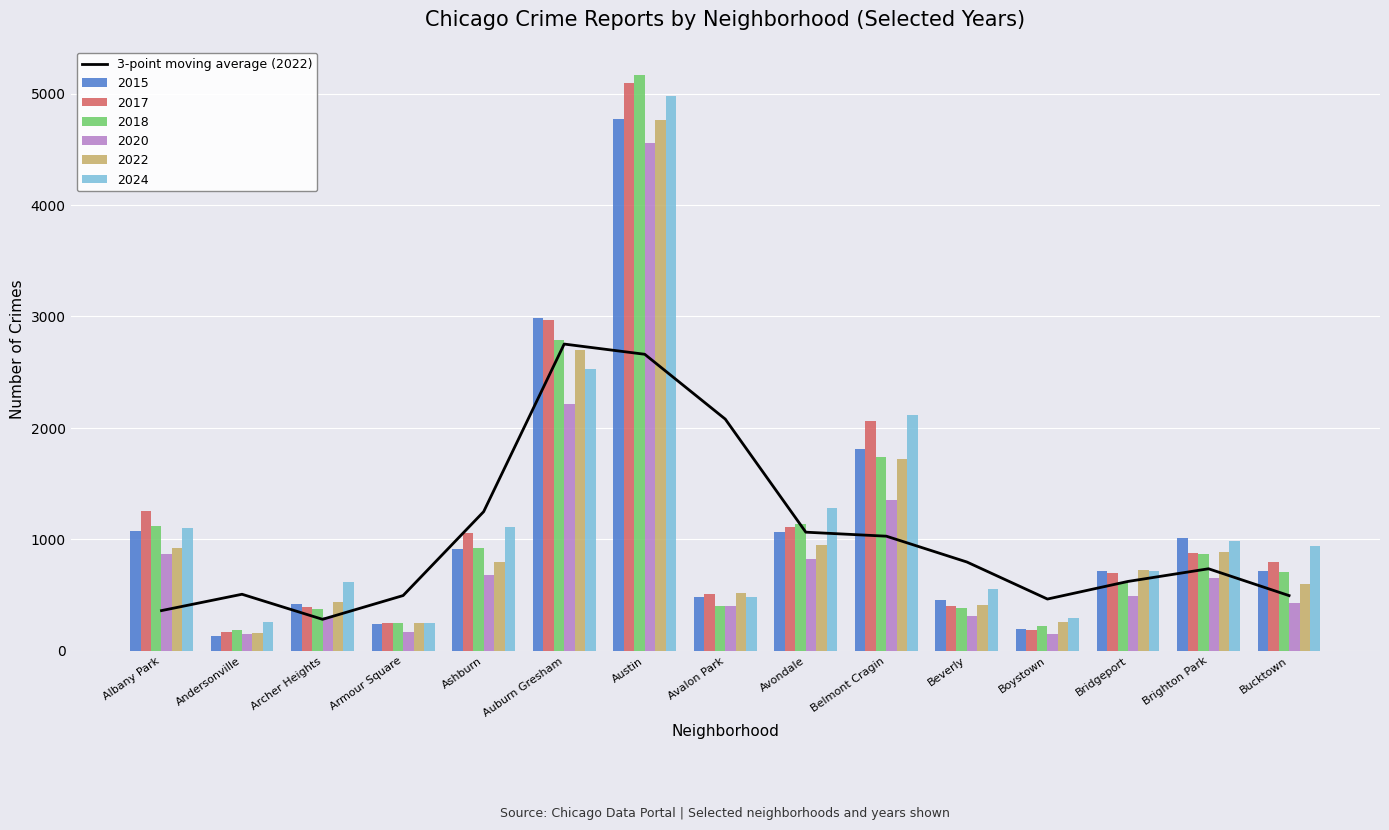

Approximately how many times larger is the value at Boystown compared to Bridgeport?

0.7